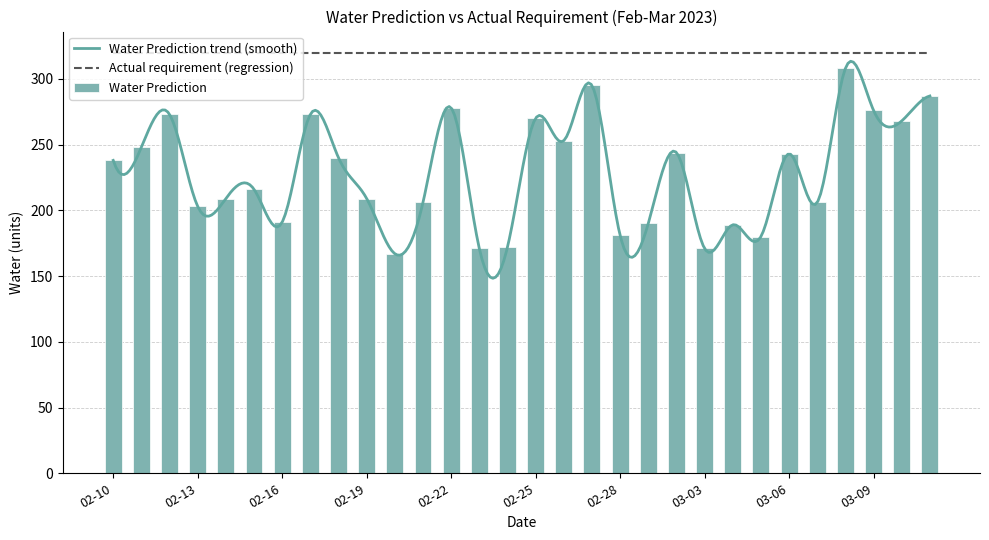

What is the label of the 4th bar from the left?

02-13